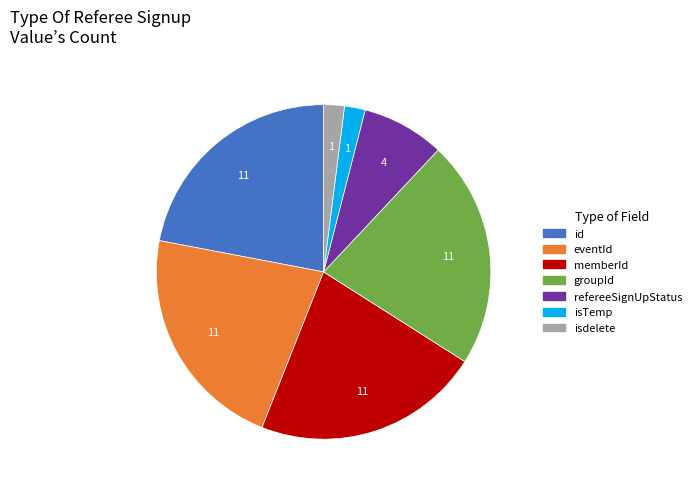

Does any single category account for the majority?

No